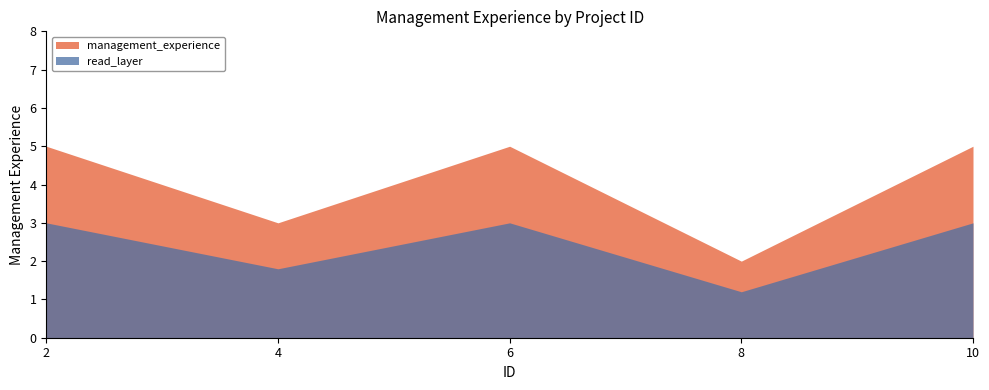

How many points are lower than both their immediate neighbors (excluding endpoints)?

2